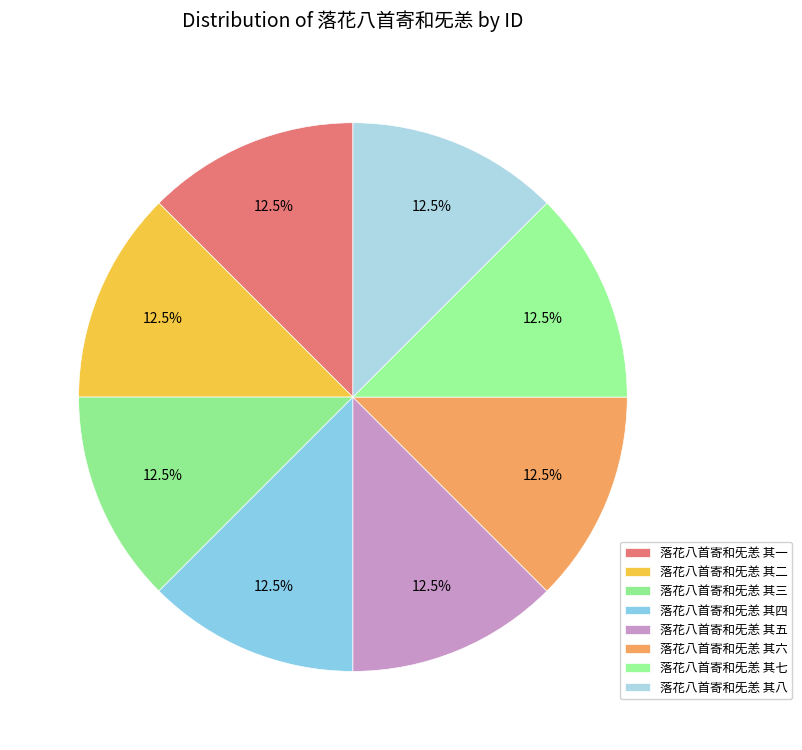

What is the largest slice in the pie chart?

落花八首寄和旡恙 其八